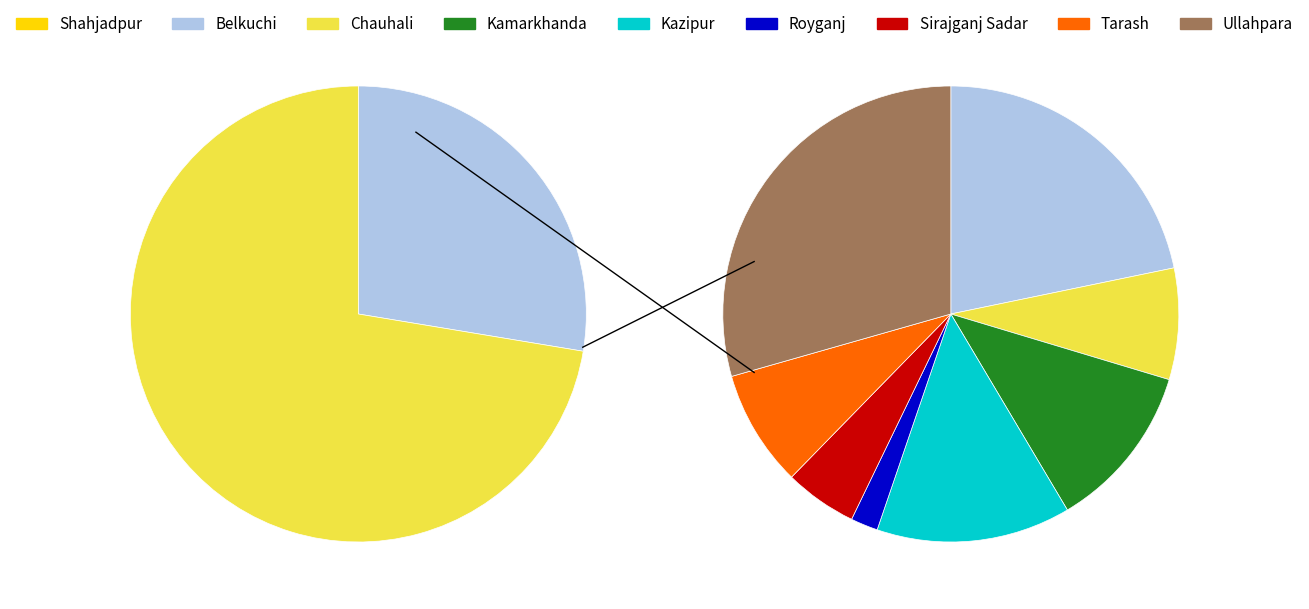

Count the number of slices in the pie.

9